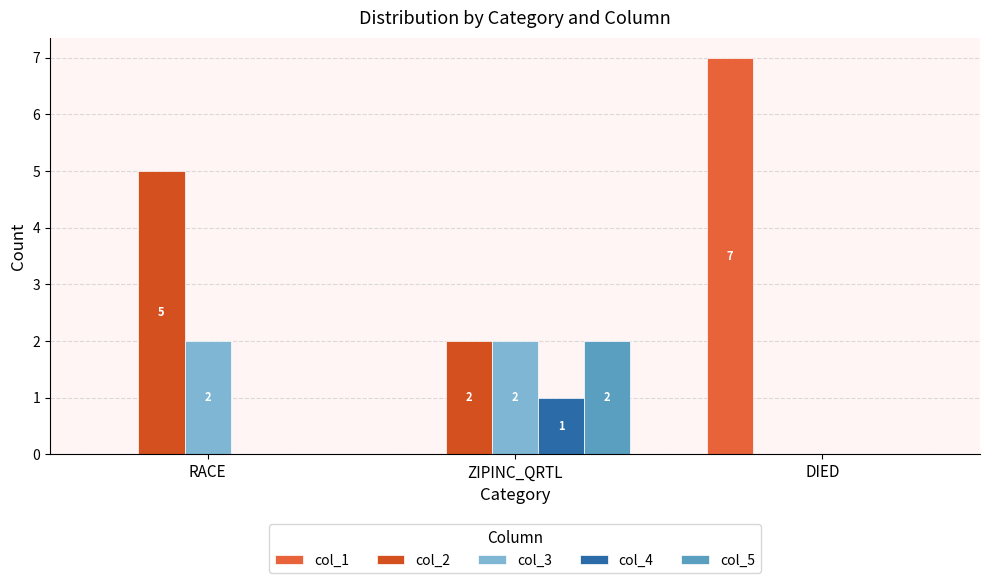

What is the label of the 2nd bar from the left?

ZIPINC_QRTL